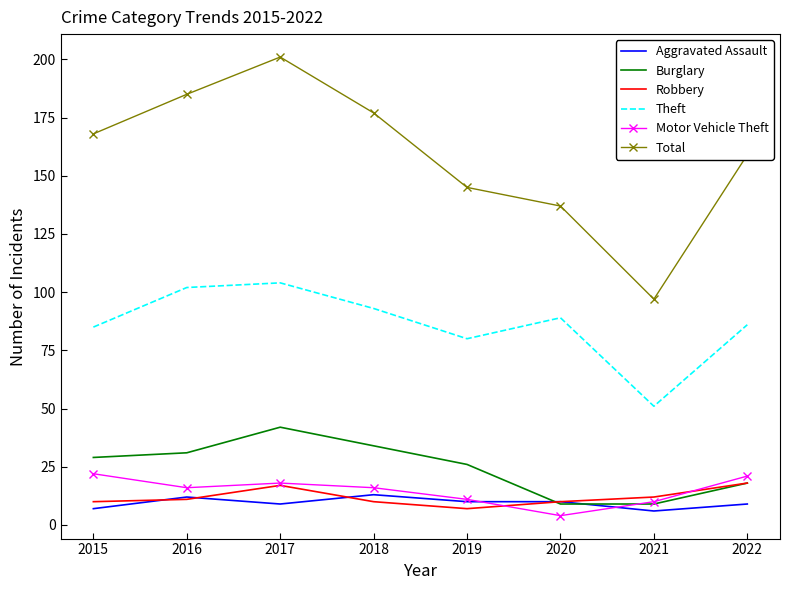

True or false: Theft and Robbery intersect in this chart.

False